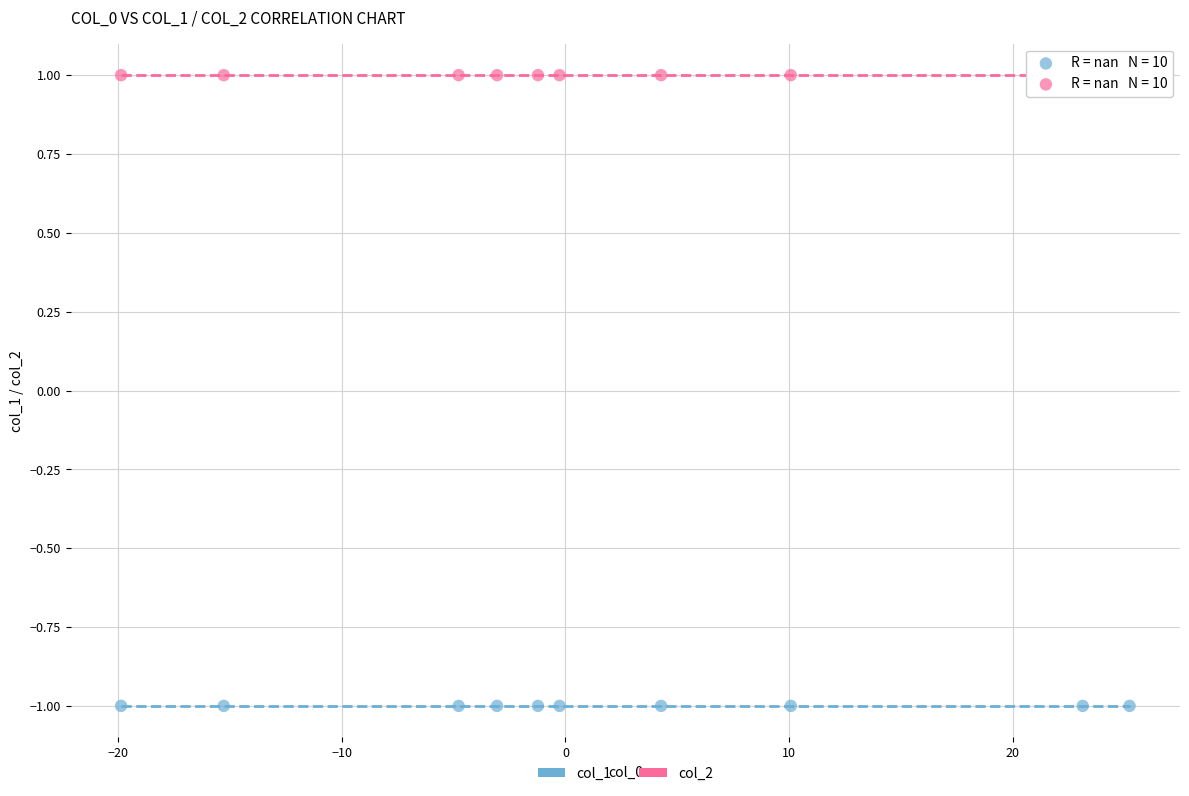

Which series contains the lowest Y value?

col_1